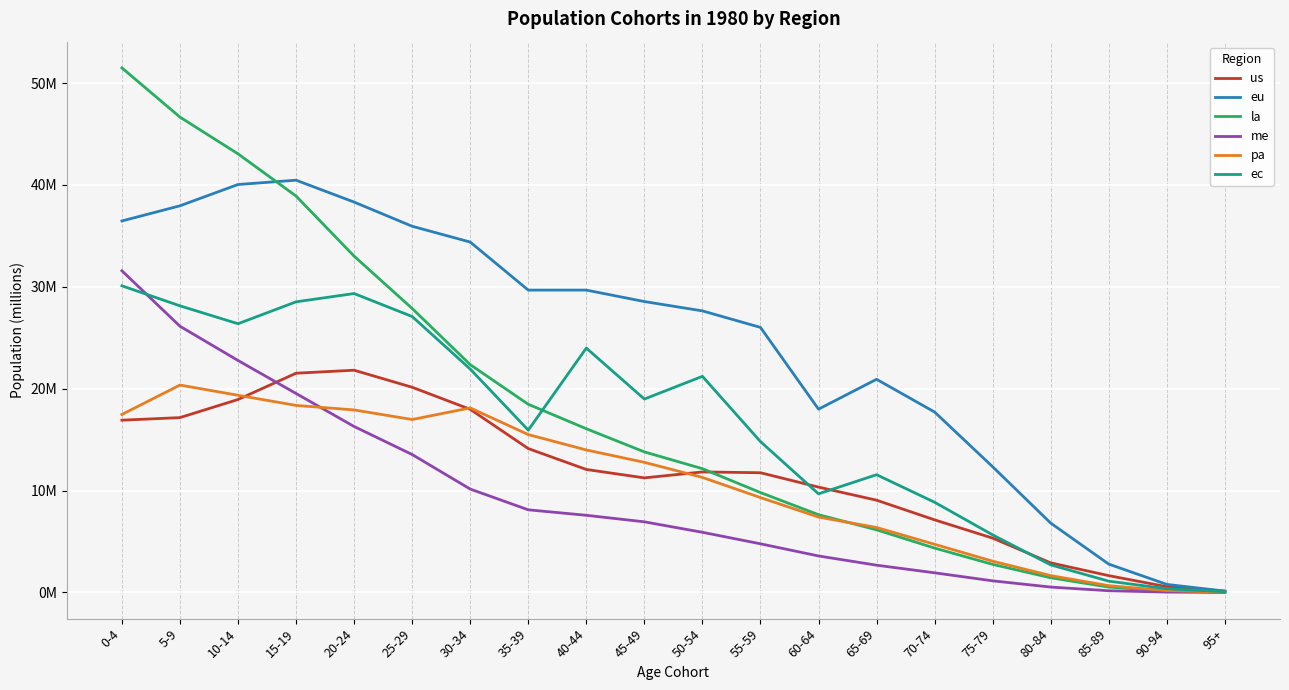

How many interior local valleys does the us series have?

1